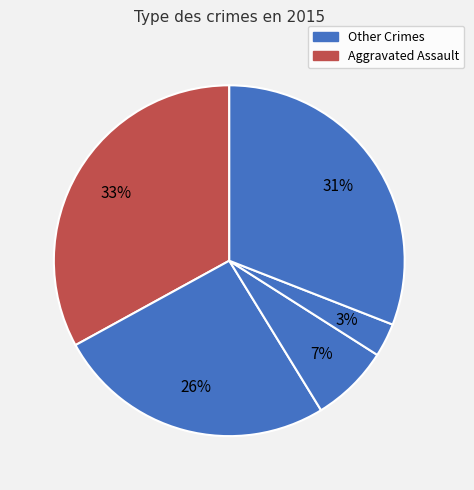

Count the number of slices in the pie.

5